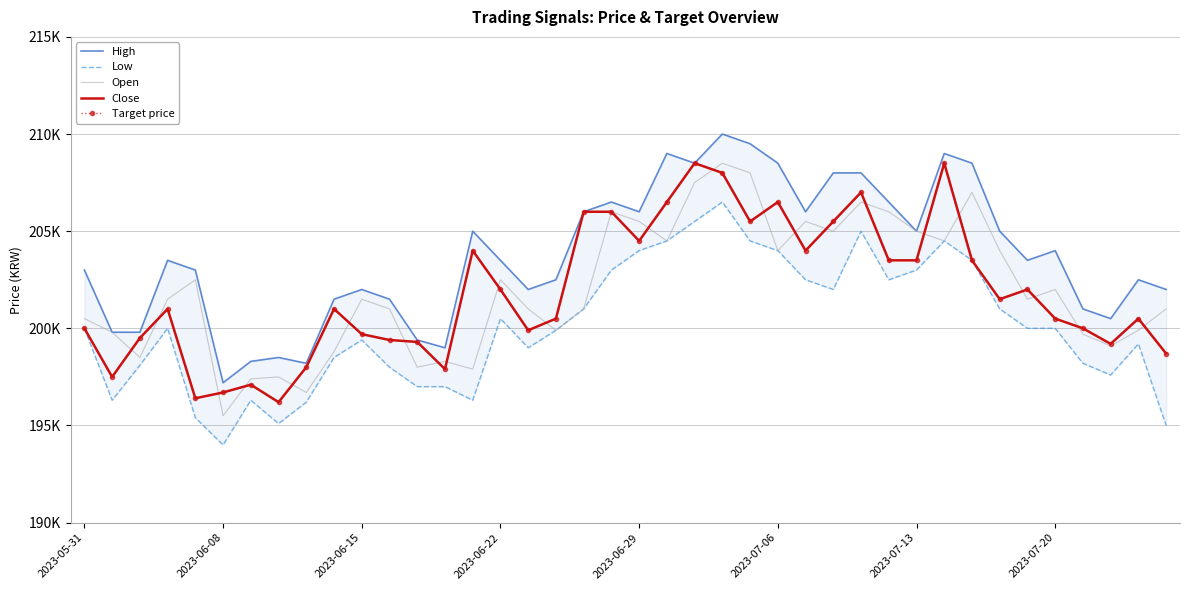

The value of Open at 22 is 207500. True or false?

True